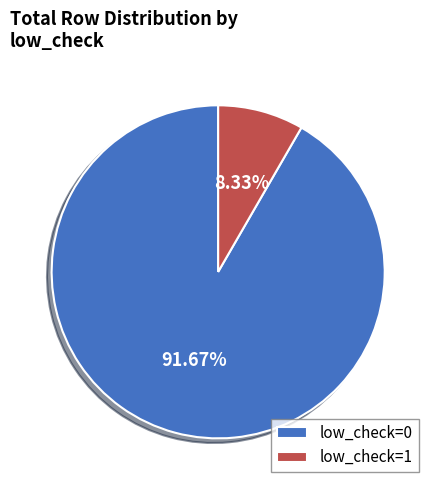

What percentage is NOT represented by low_check=1?

91.7%